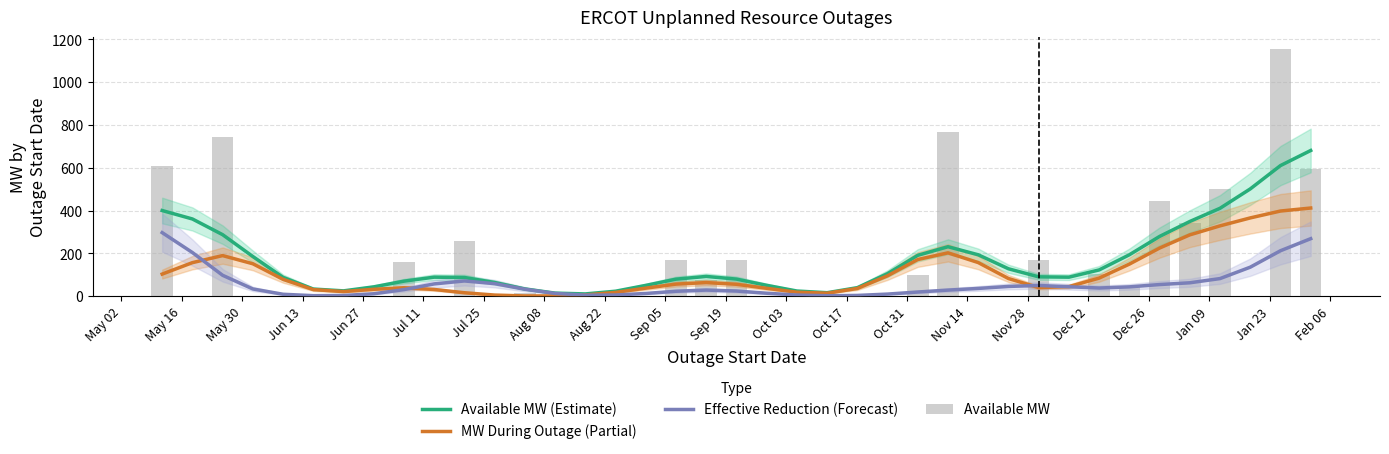

What is the maximum value shown in the chart?

1153.0